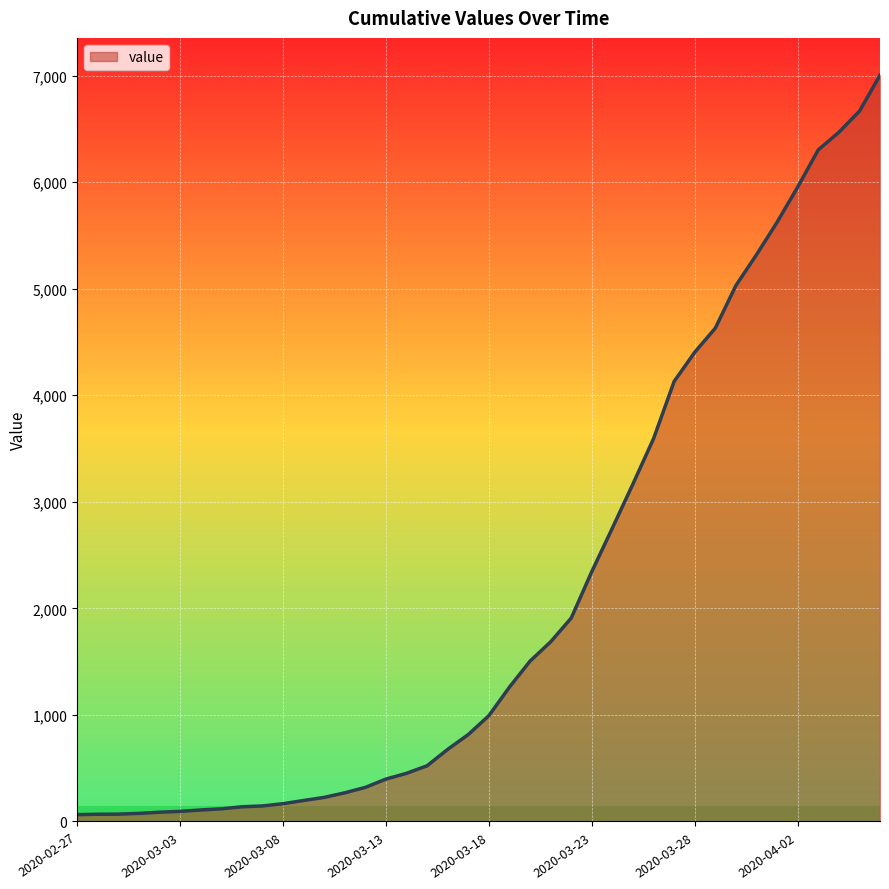

What is the difference between the maximum and minimum values?

6940